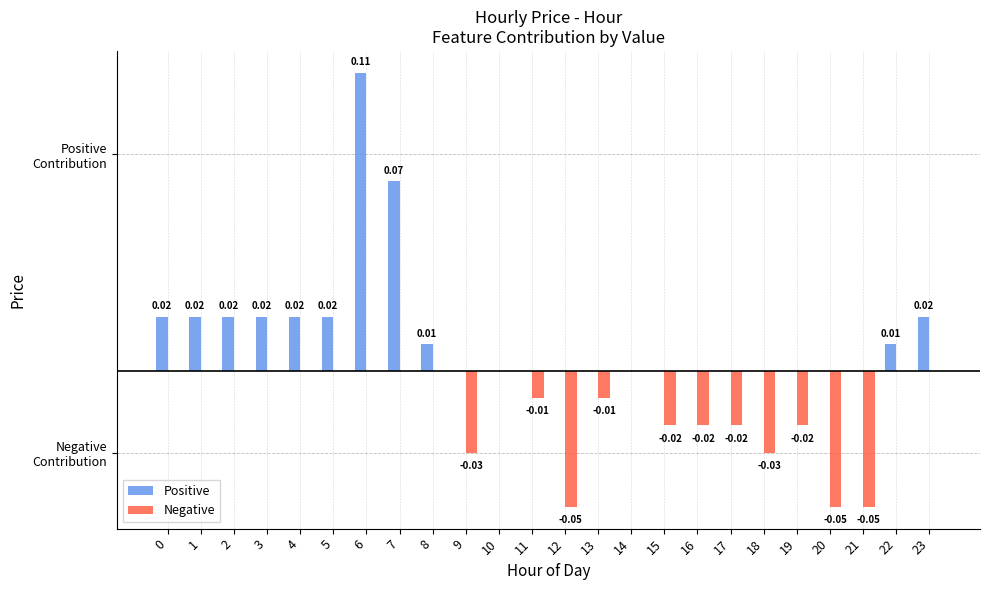

Reading left to right, extract all data points from this chart.

Positive: 0=0.0	1=0.0	2=0.0	3=0.0	4=0.0	5=0.0	6=0.1	7=0.1	8=0.0	9=0.0	10=0.0	11=0.0	12=0.0	13=0.0	14=0.0	15=0.0	16=0.0	17=0.0	18=0.0	19=0.0	20=0.0	21=0.0	22=0.0	23=0.0
Negative: 0=0.0	1=0.0	2=0.0	3=0.0	4=0.0	5=0.0	6=0.0	7=0.0	8=0.0	9=-0.0	10=0.0	11=-0.0	12=-0.1	13=-0.0	14=0.0	15=-0.0	16=-0.0	17=-0.0	18=-0.0	19=-0.0	20=-0.1	21=-0.1	22=0.0	23=0.0